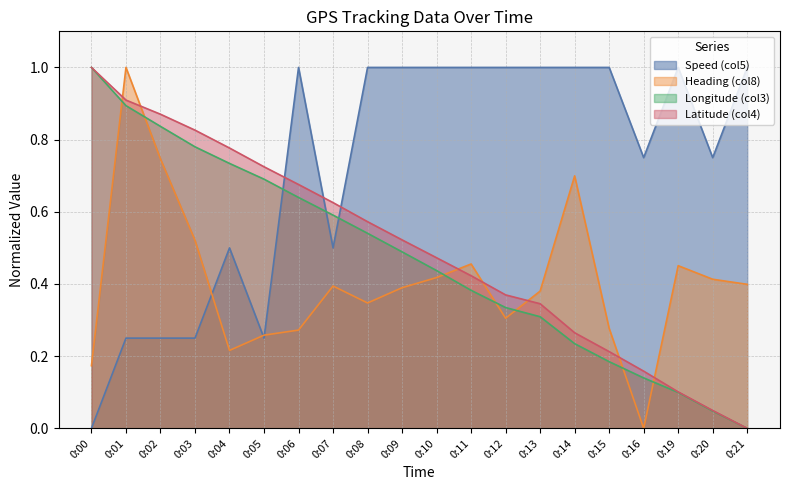

Reading left to right, list all the values displayed in this chart.

Speed (col5): 0.0	0.2	0.2	0.2	0.5	0.2	1.0	0.5	1.0	1.0	1.0	1.0	1.0	1.0	1.0	1.0	0.7	1.0	0.7	1.0
Heading (col8): 0.2	1.0	0.7	0.5	0.2	0.3	0.3	0.4	0.3	0.4	0.4	0.5	0.3	0.4	0.7	0.3	0.0	0.5	0.4	0.4
Longitude (col3): 1.0	0.9	0.8	0.8	0.7	0.7	0.6	0.6	0.5	0.5	0.4	0.4	0.3	0.3	0.2	0.2	0.1	0.1	0.0	0.0
Latitude (col4): 1.0	0.9	0.9	0.8	0.8	0.7	0.7	0.6	0.6	0.5	0.5	0.4	0.4	0.3	0.3	0.2	0.2	0.1	0.0	0.0